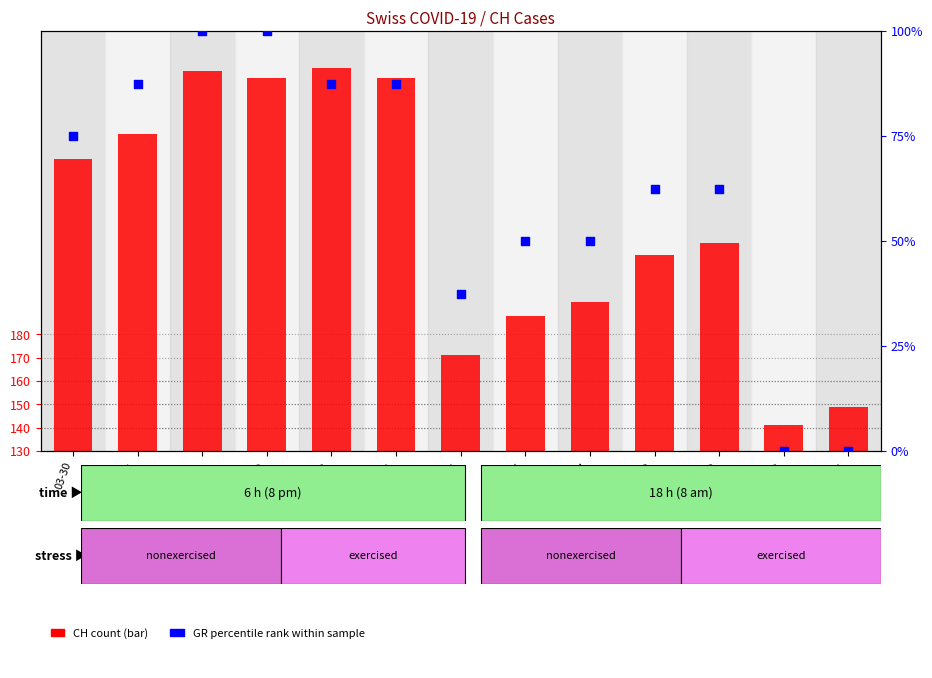

Is the value of GR (percentile rank) at 03-26 greater than the value of CH (count) at 03-24?

Yes